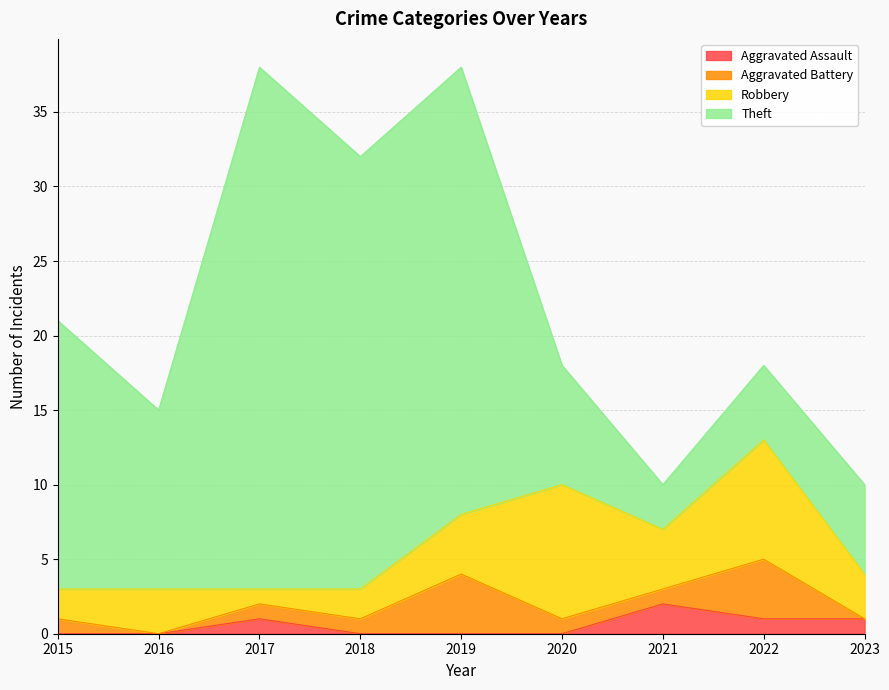

Count the number of data series in this chart.

4